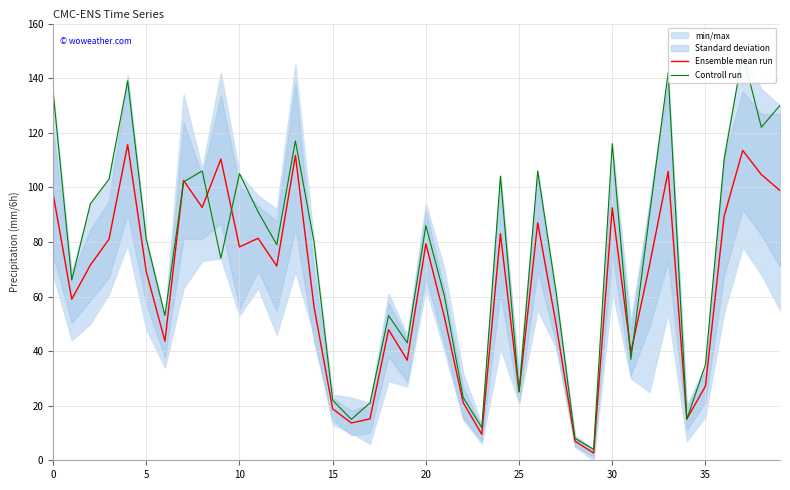

Which series has the largest total across all categories?

Controll run